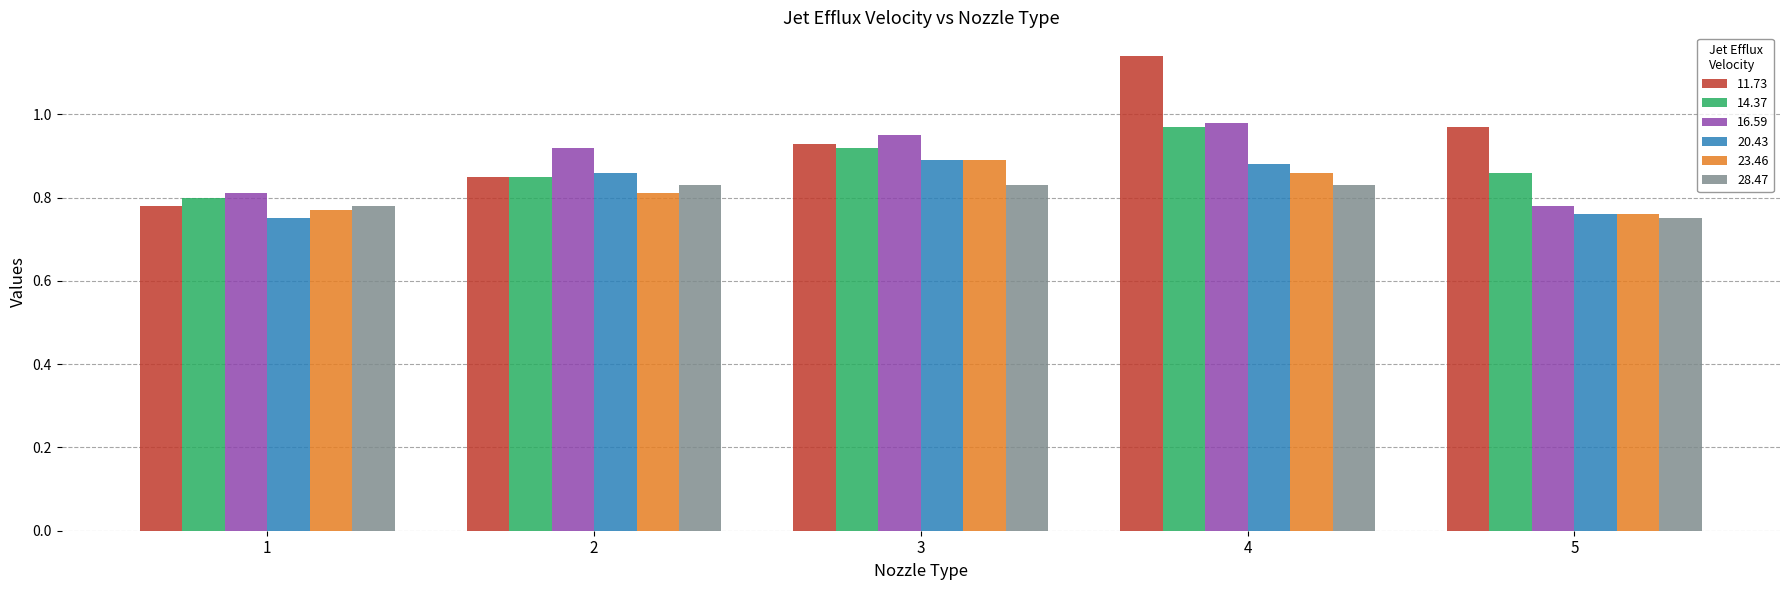

Which series has the largest range (max minus min)?

11.73